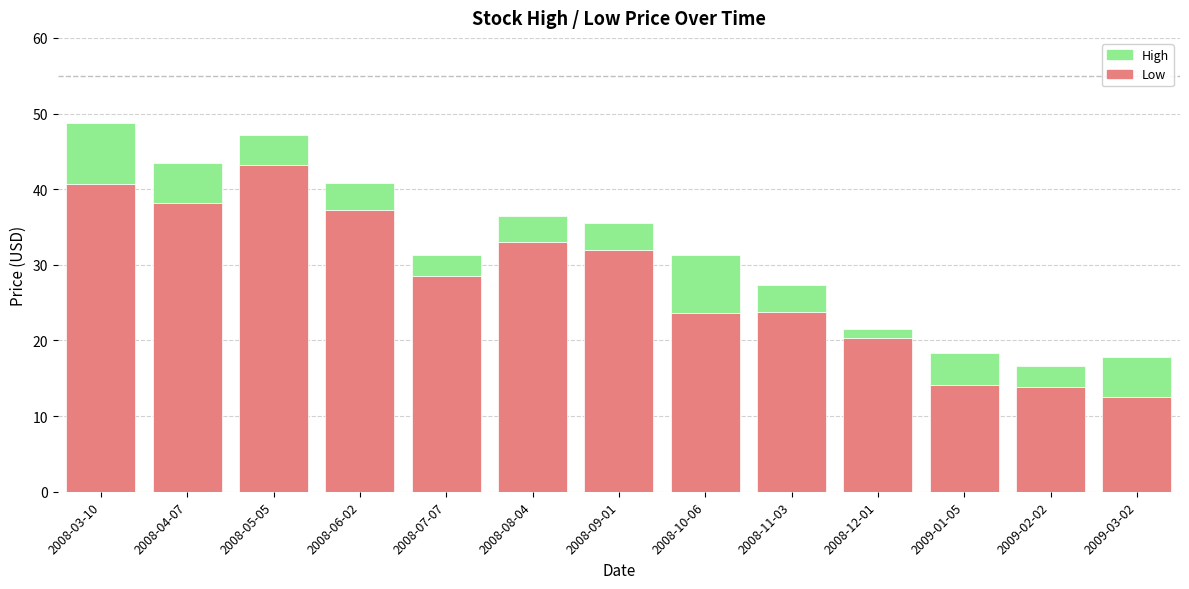

At which label does Low reach its peak?

2008-05-05